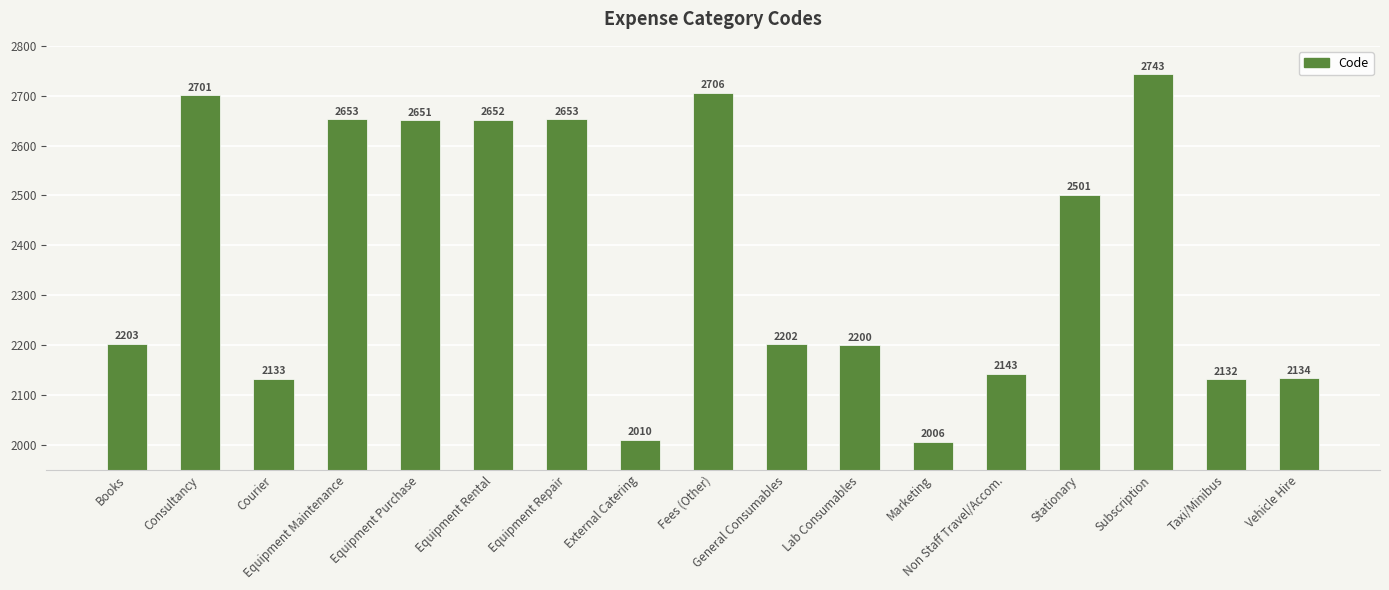

How many data points does each series have?

17